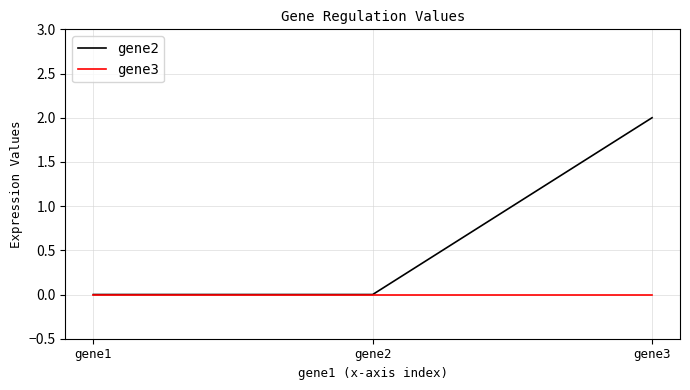

How many lines are shown in the chart?

2